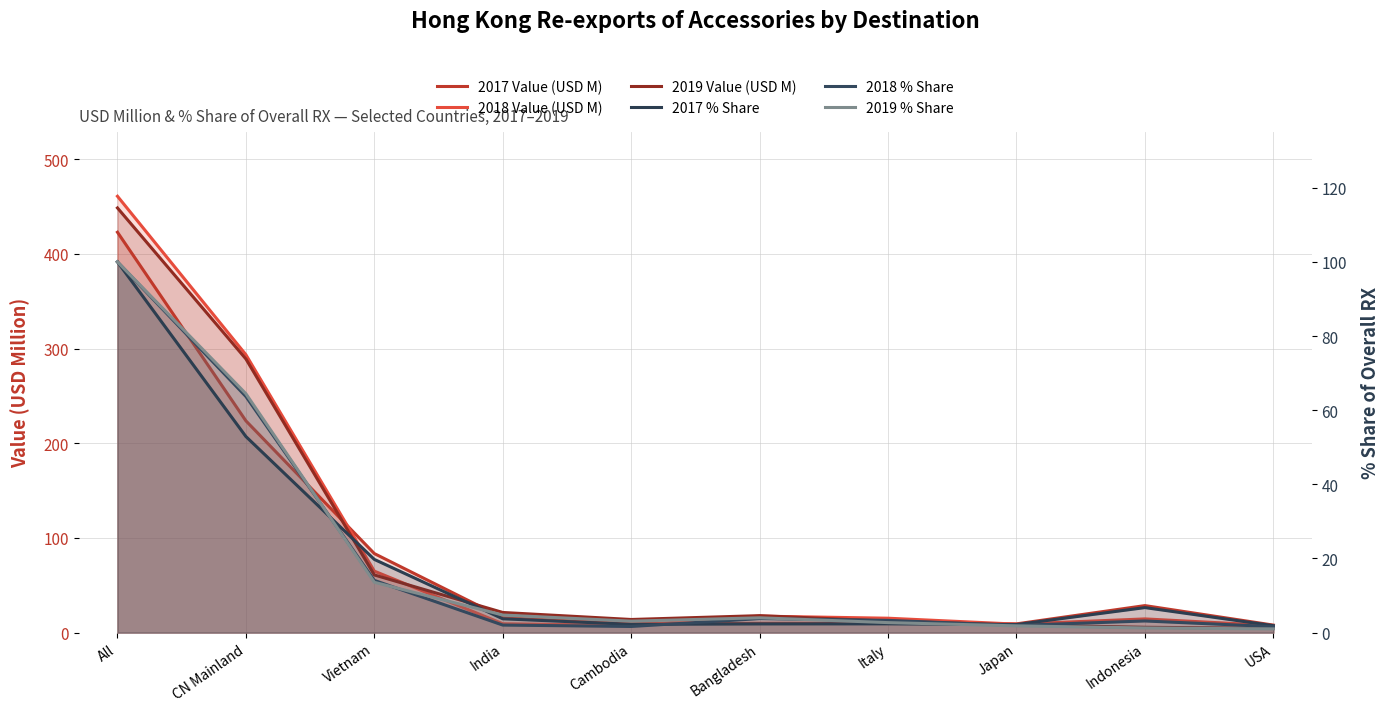

Which series has the largest range (max minus min)?

2018 Value (USD M)